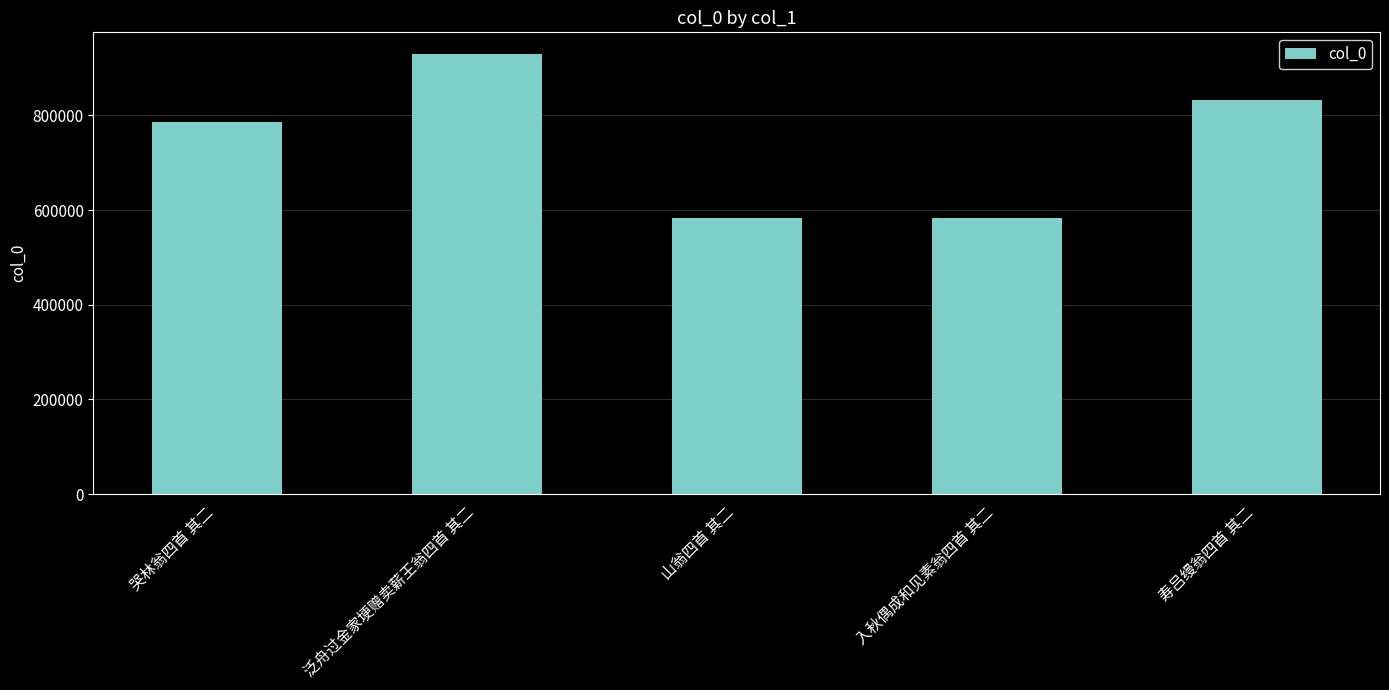

What is the label of the 4th bar from the left?

入秋偶成和见素翁四首 其二